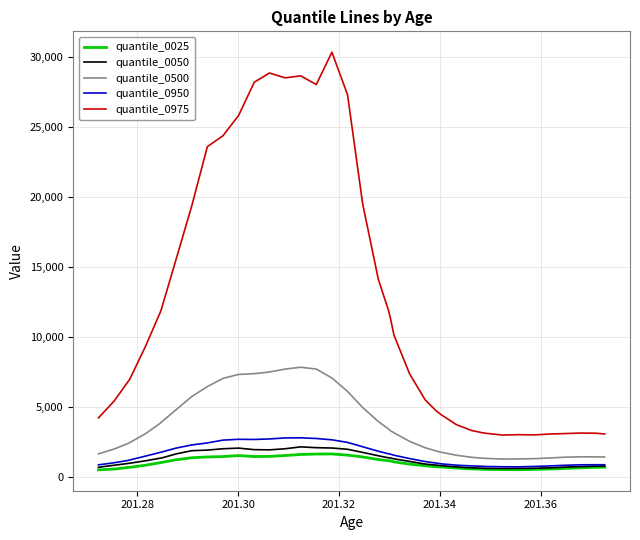

What is the difference between the maximum and minimum values in the quantile_0500 series?

6560.6